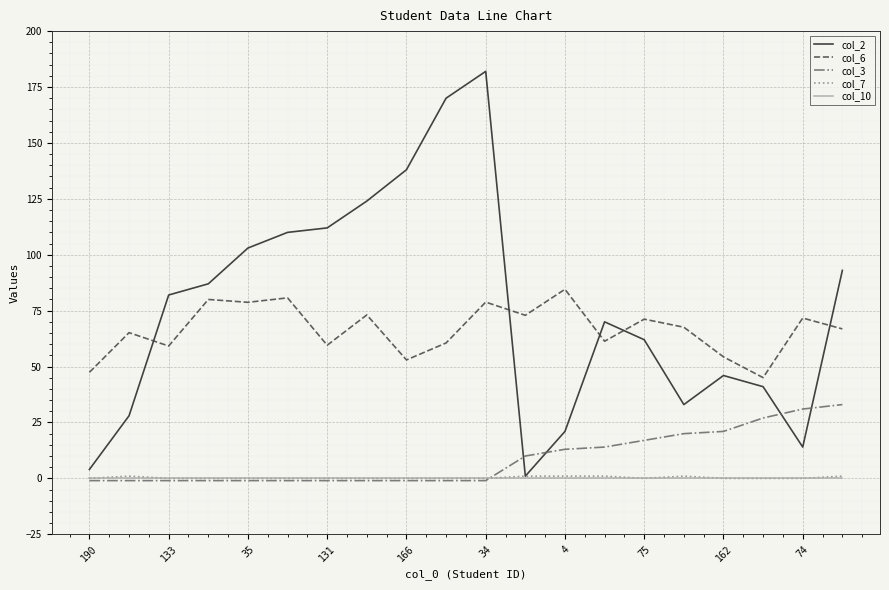

What is the greatest value displayed?

182.0